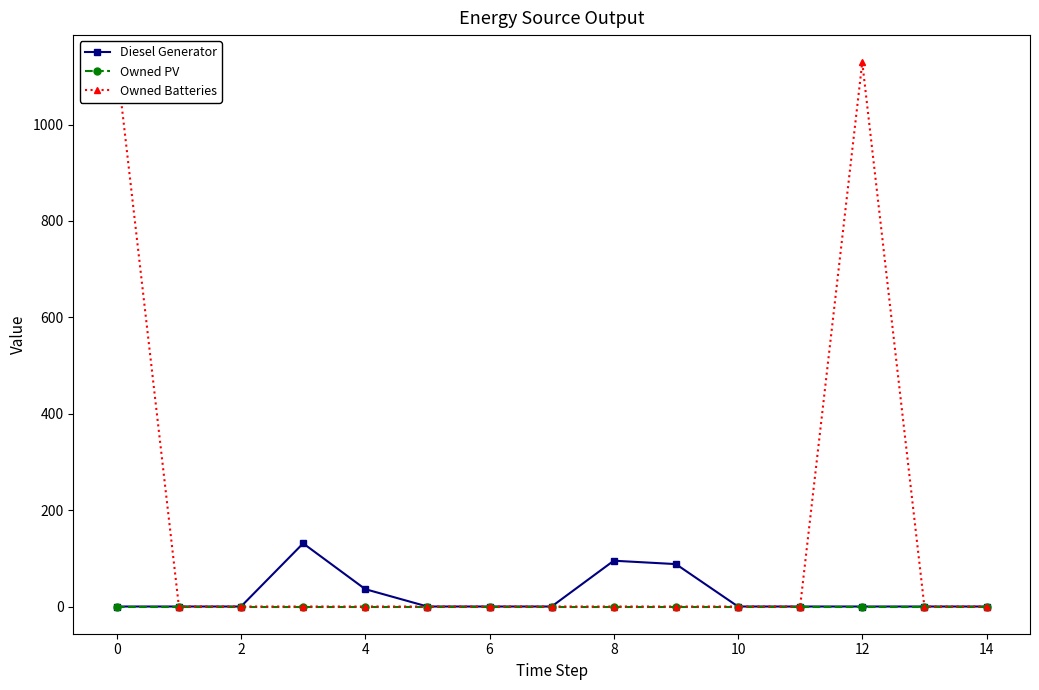

Which series has the largest total across all categories?

Owned Batteries